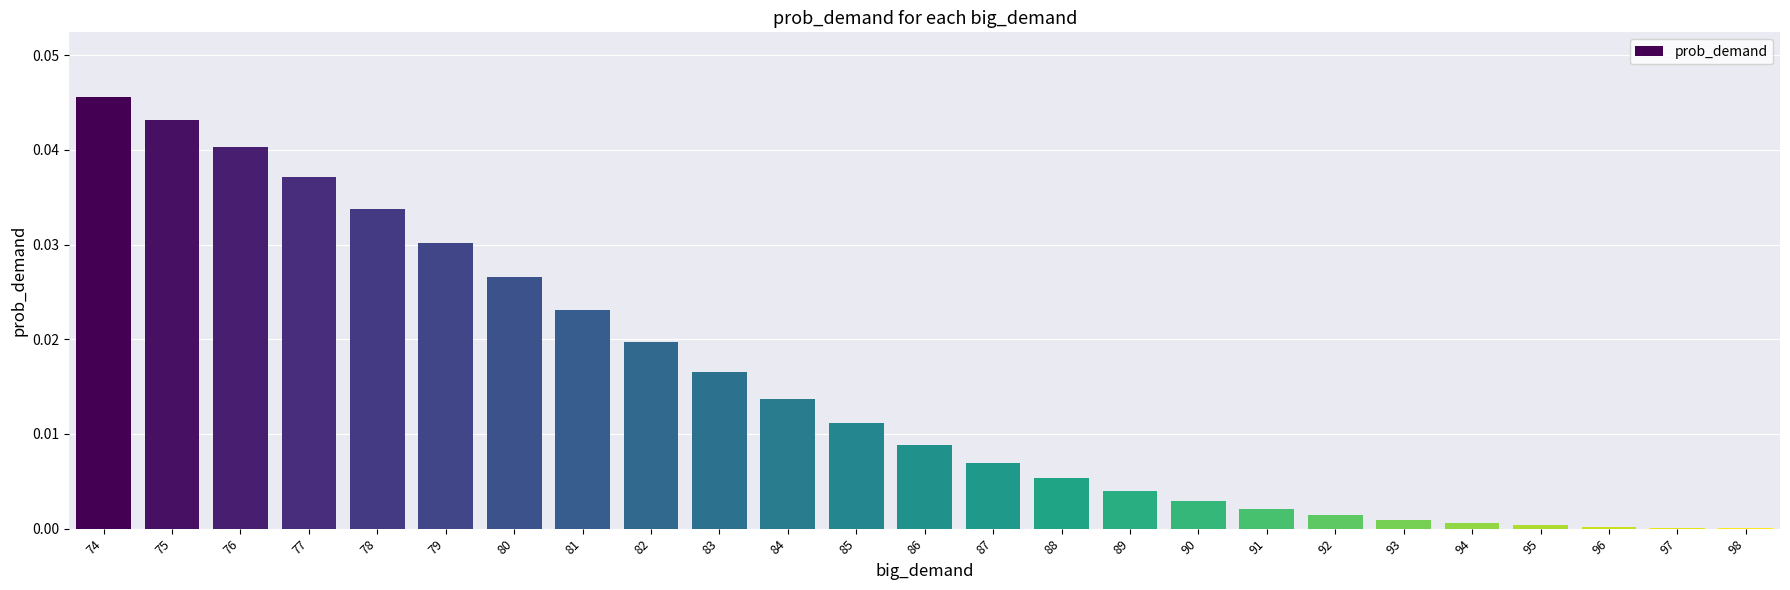

What is the sum of all values?

0.4